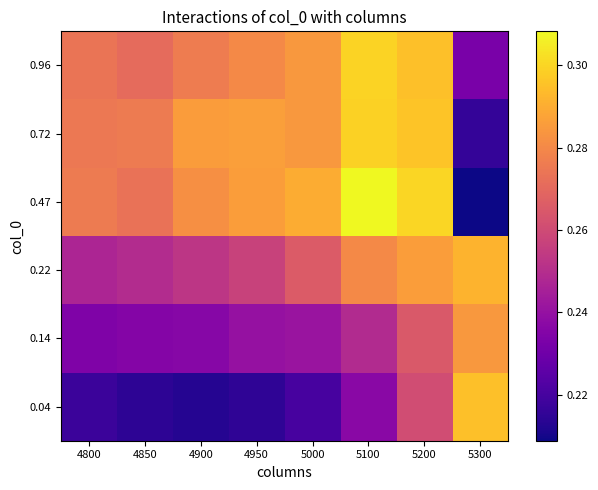

List the series in order of their peak value, lowest first.

0.14, 0.22, 0.04, 0.72, 0.96, 0.47